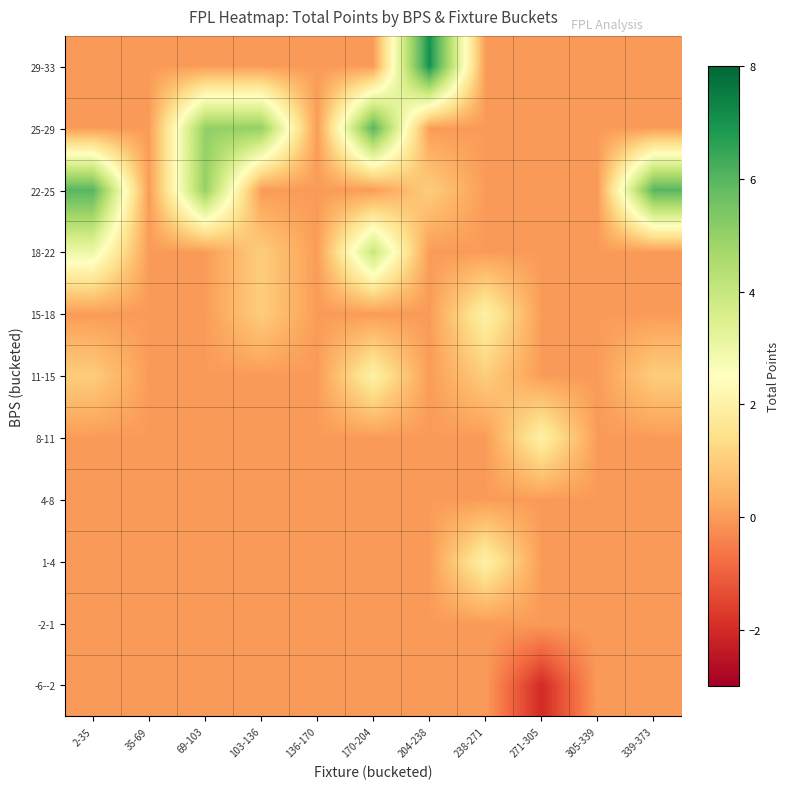

Which has a higher value, 238-271 or 35-69?

238-271